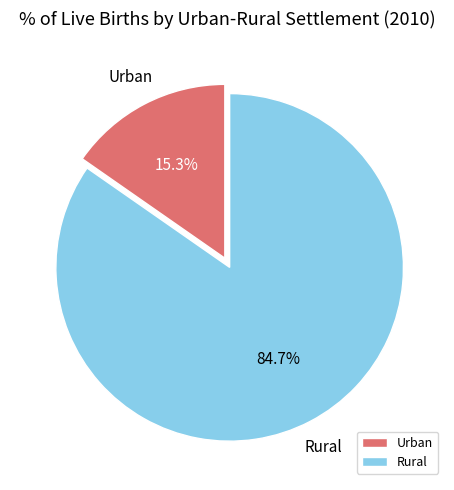

To the nearest percent, what is the combined percentage of Urban and Rural?

100%